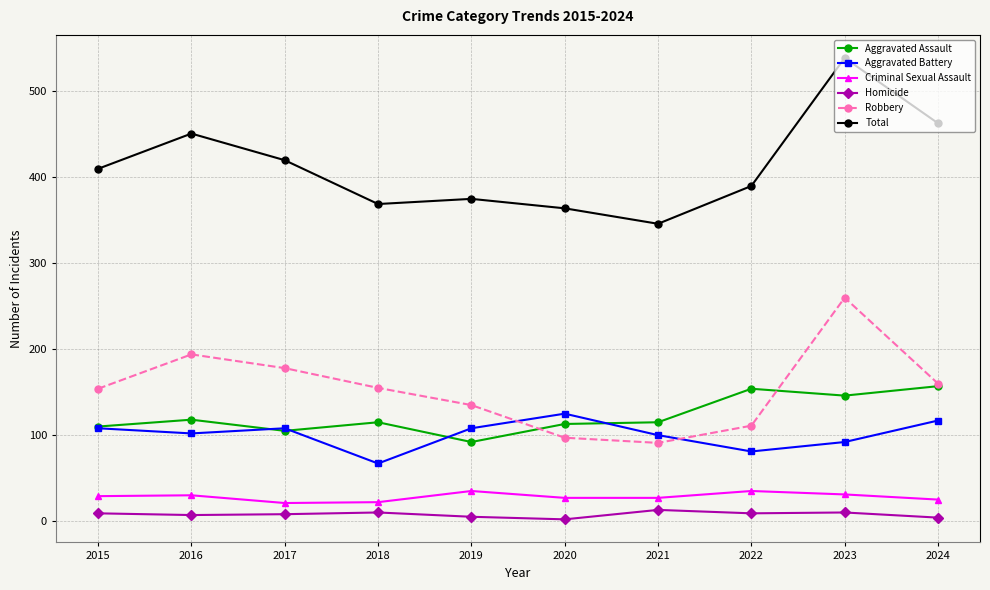

Does the chart have visible grid lines?

Yes